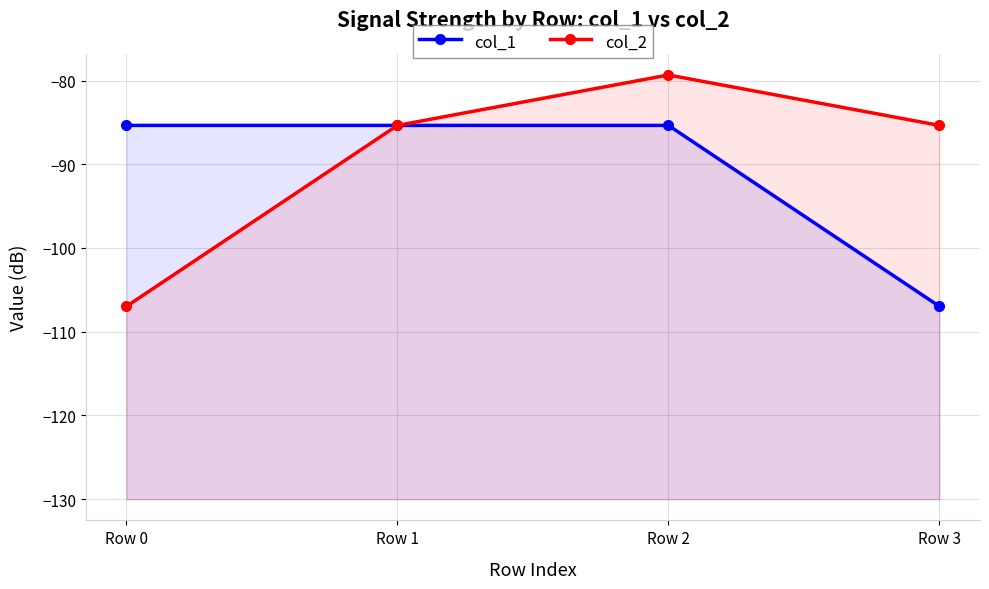

True or false: col_2 and col_1 intersect in this chart.

False